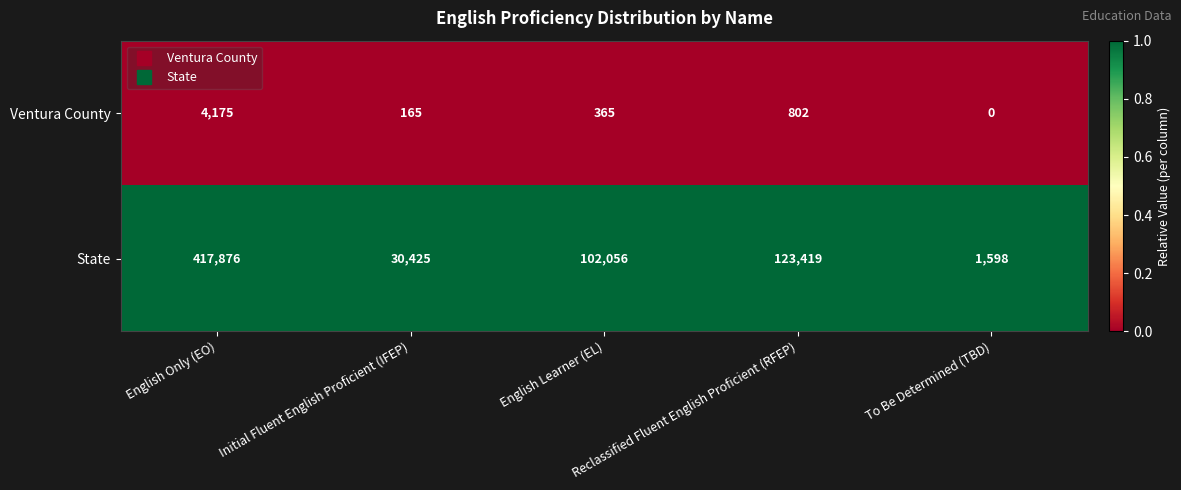

Which series has the widest spread of values?

Ventura County